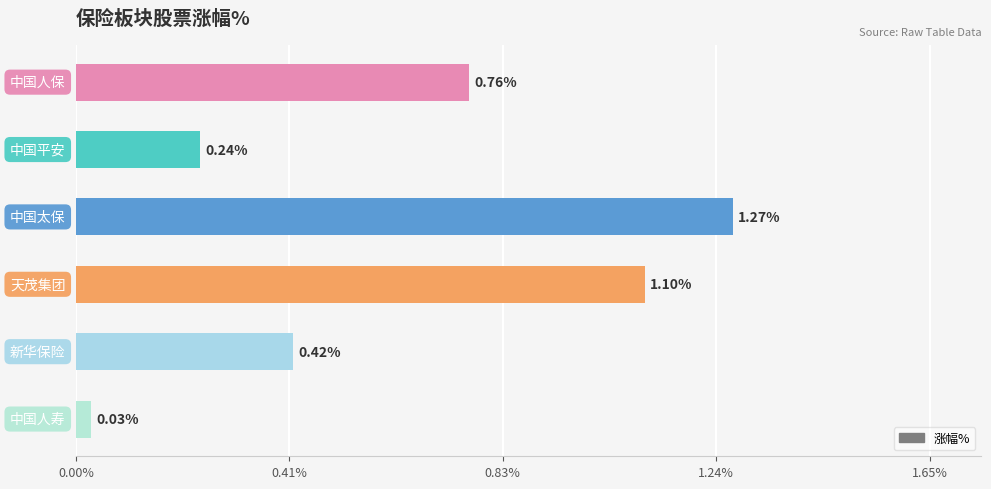

What is the difference between the second highest and second lowest values?

0.9